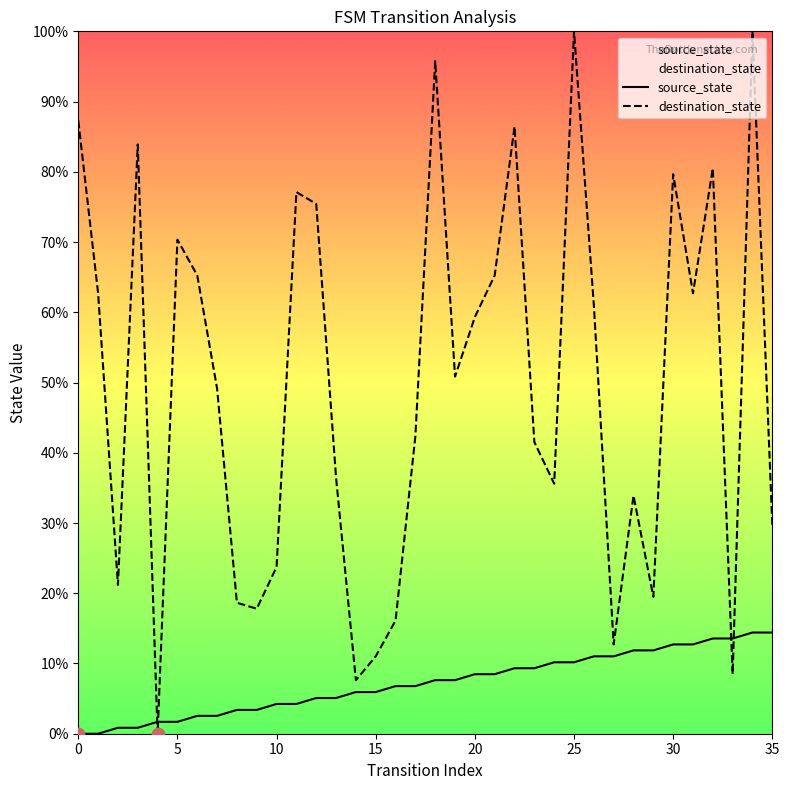

What are all the series names shown in the legend?

source_state, destination_state